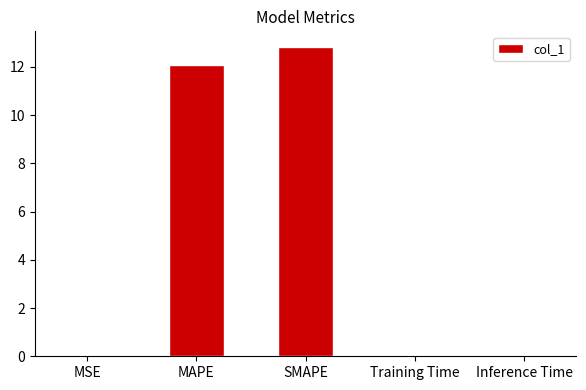

True or false: the data shows 0.0 at MSE.

True